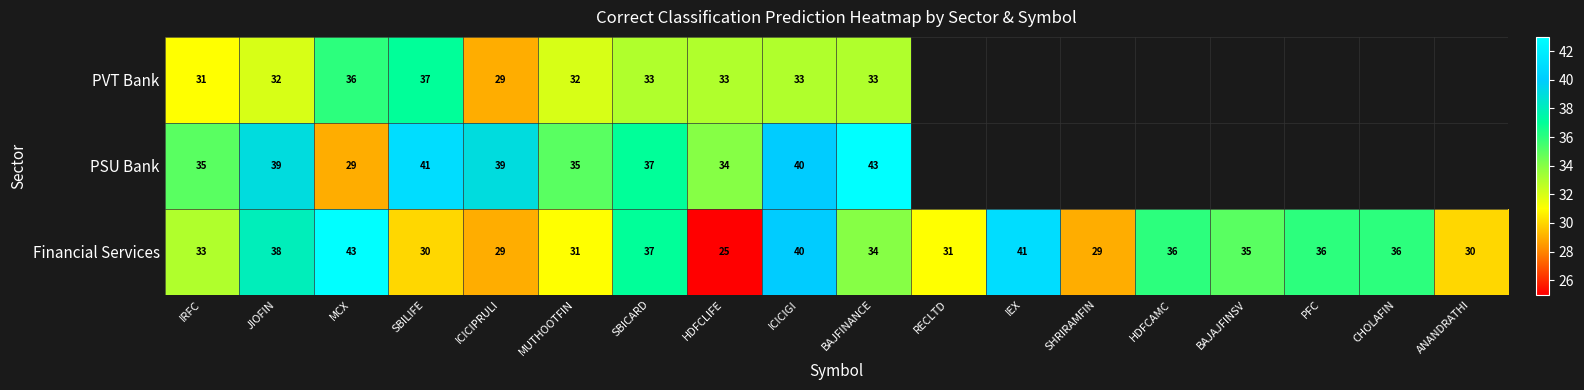

Which category has the lowest value in the Financial Services series?

HDFCLIFE